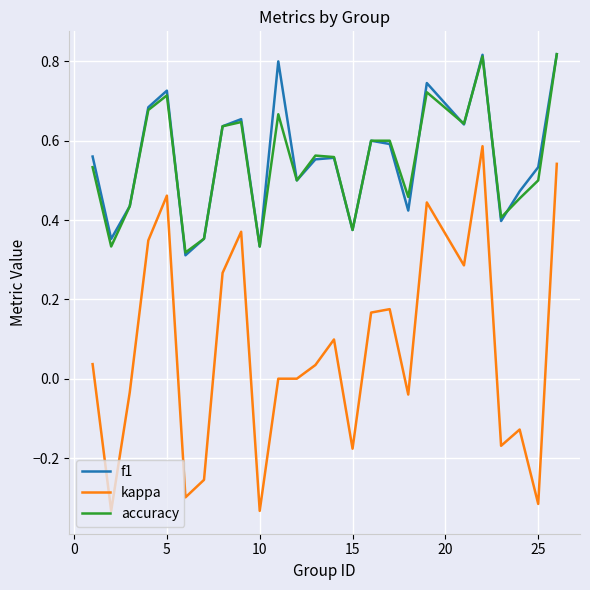

True or false: kappa and f1 cross at least once.

False